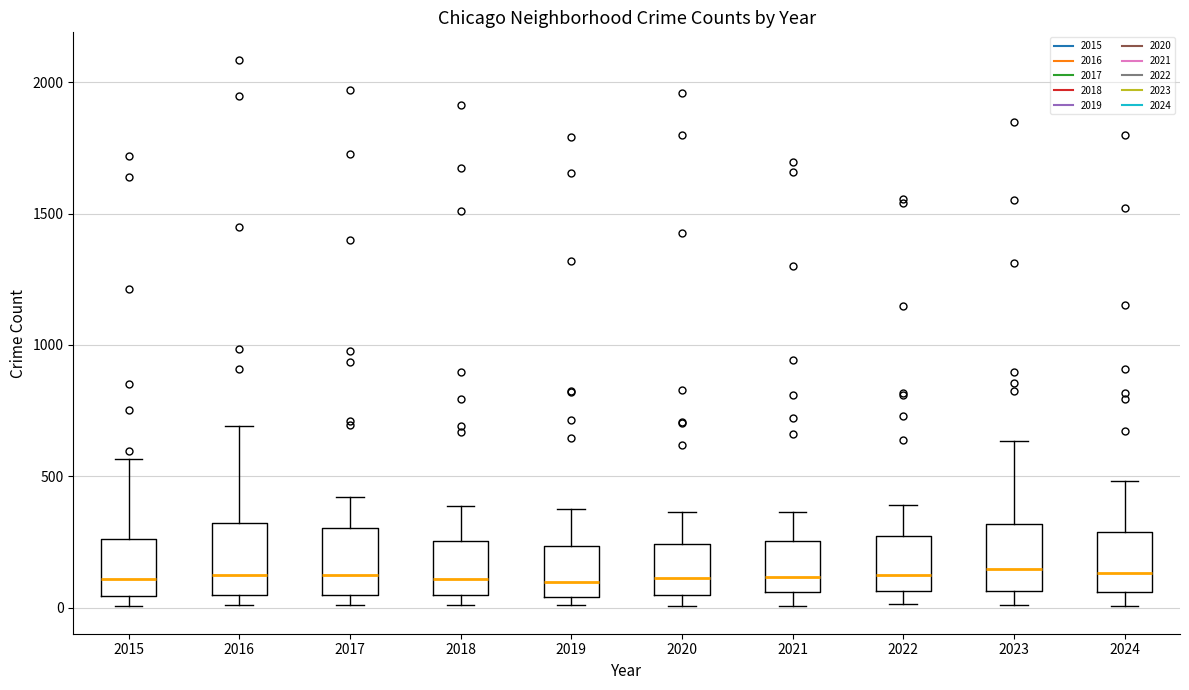

Reading left to right, read every box against the y-axis: the position of its median line, the range the box covers, and the ends of its whiskers. The values are not printed on the chart, so give them approximately, as read against the axis.

2015: median 100, box 50 to 250, whiskers 0 to 550
2016: median 150, box 50 to 300, whiskers 0 to 700
2017: median 100, box 50 to 300, whiskers 0 to 400
2018: median 100, box 50 to 250, whiskers 0 to 400
2019: median 100, box 50 to 250, whiskers 0 to 400
2020: median 100, box 50 to 250, whiskers 0 to 350
2021: median 100, box 50 to 250, whiskers 0 to 350
2022: median 100, box 50 to 250, whiskers 0 to 400
2023: median 150, box 50 to 300, whiskers 0 to 650
2024: median 150, box 50 to 300, whiskers 0 to 500